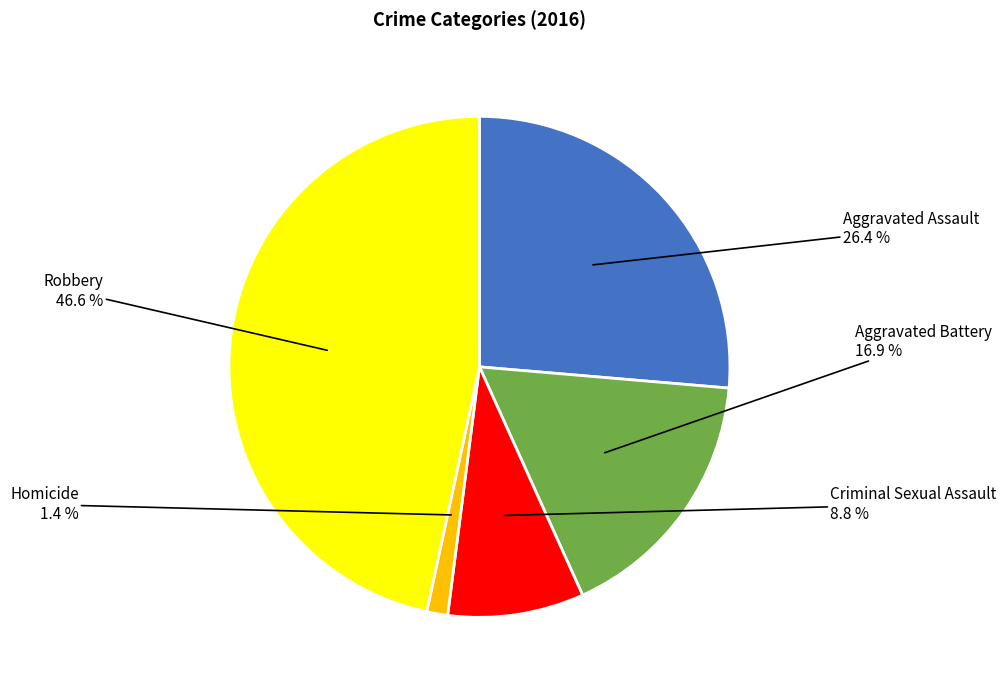

Rank the categories by value from lowest to highest.

Homicide, Criminal Sexual Assault, Aggravated Battery, Aggravated Assault, Robbery